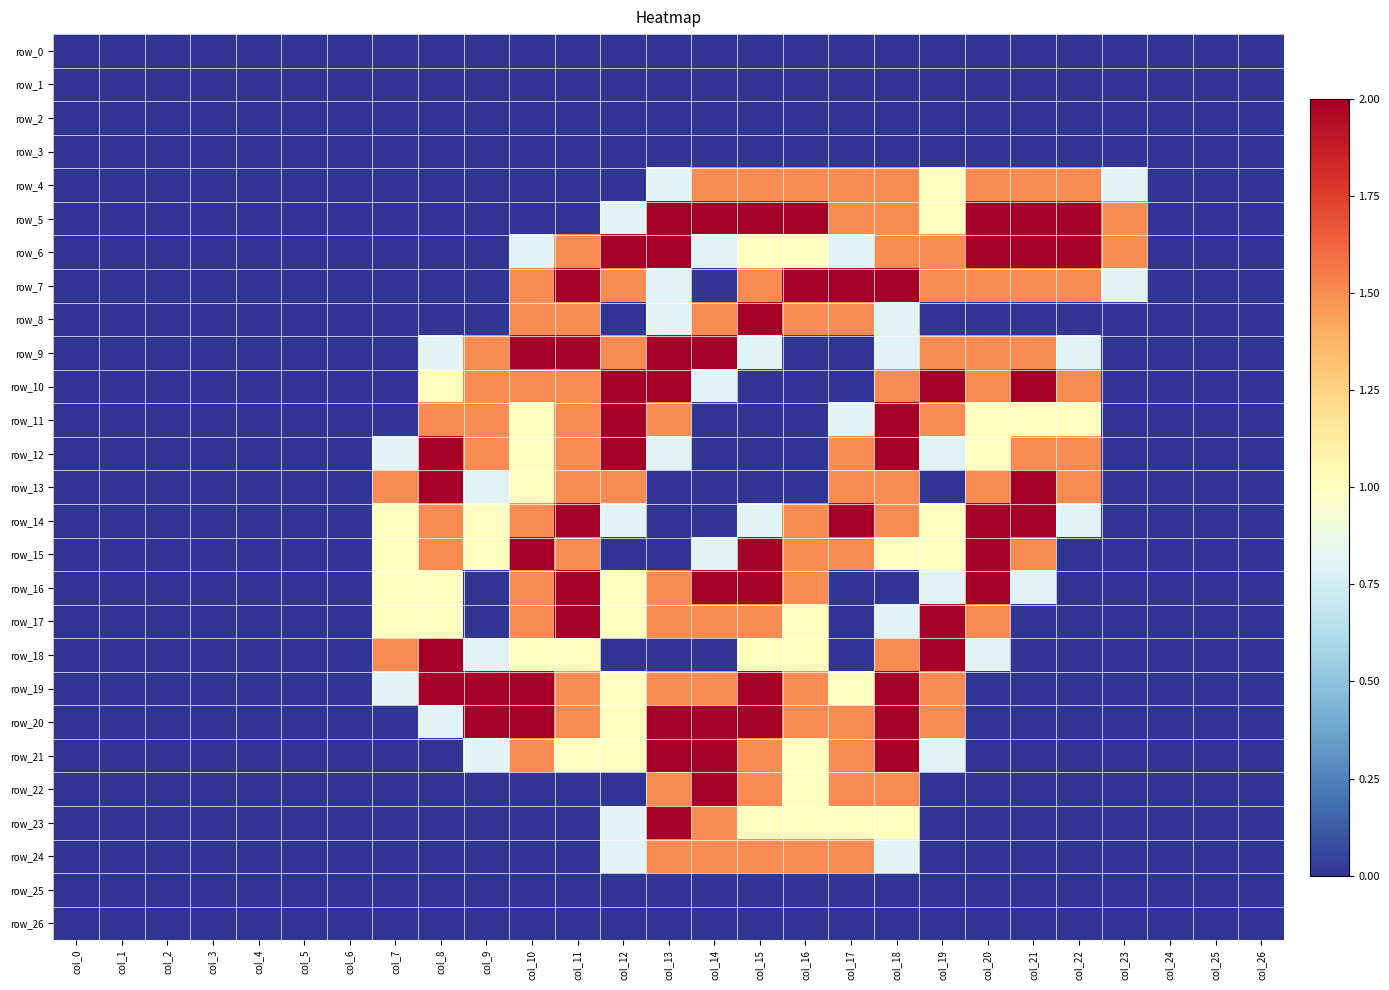

At which label does row_1 reach its peak?

col_0